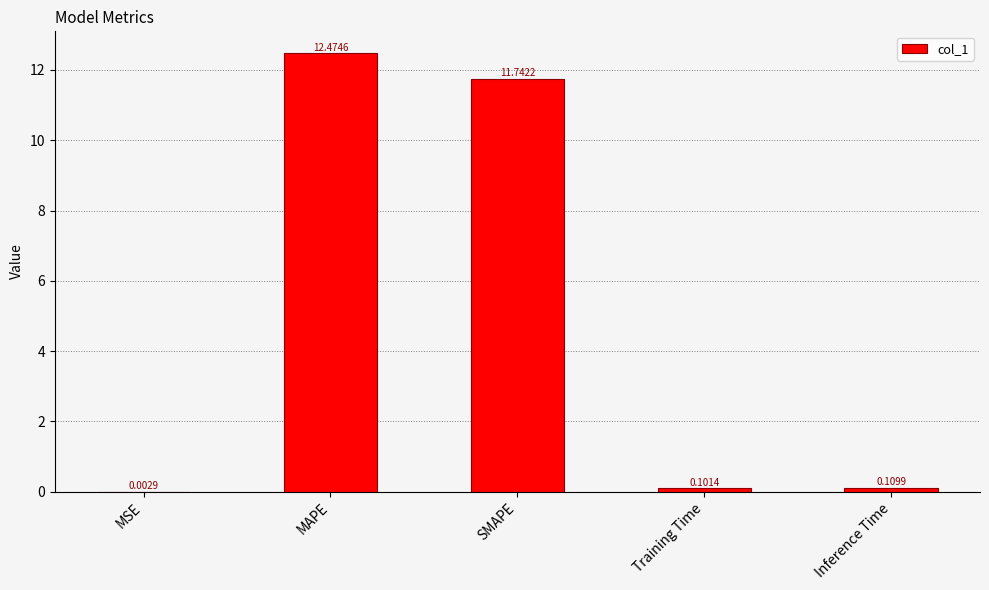

Does the chart contain stacked bars?

No